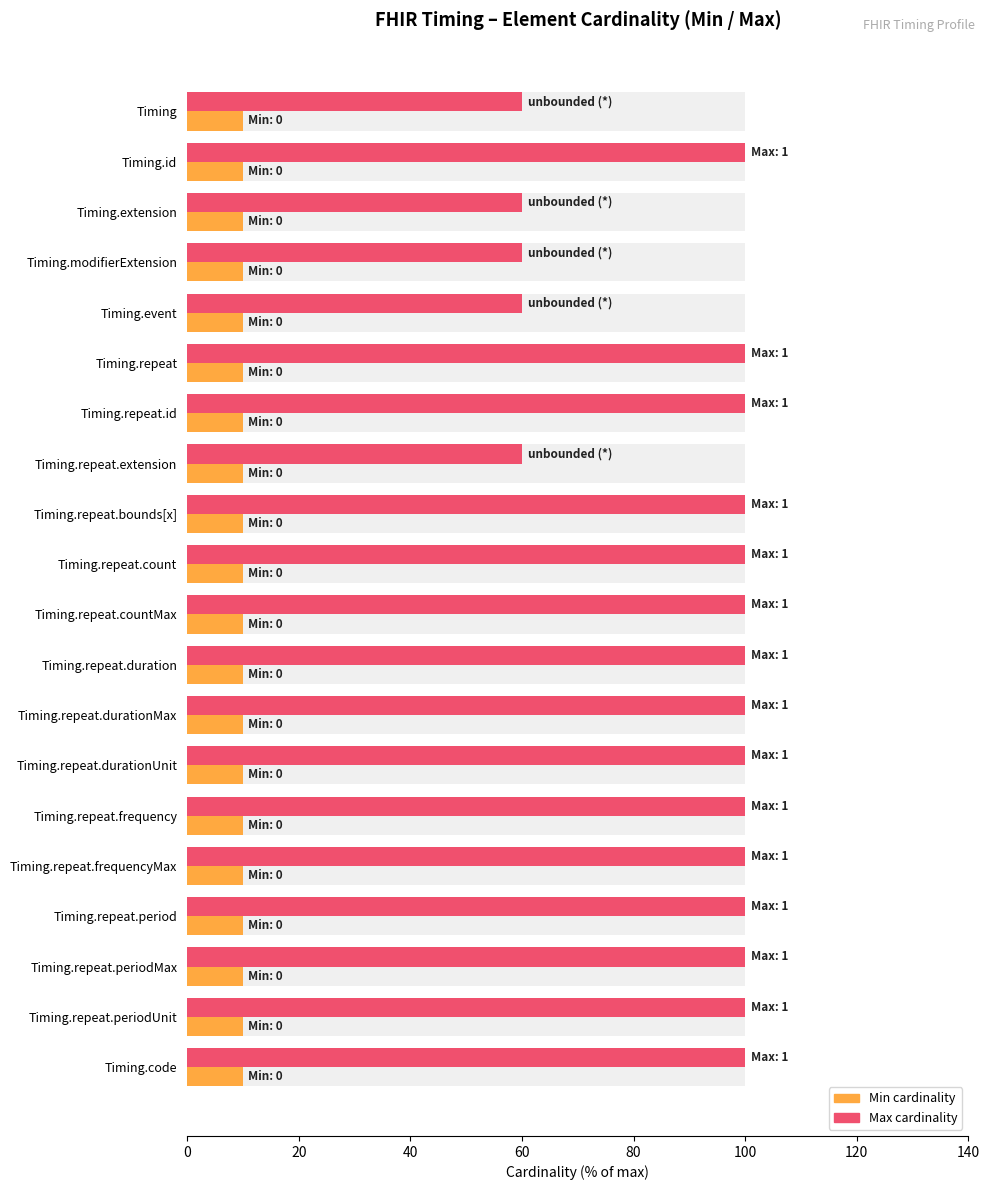

Rank the series at 100 from highest to lowest value.

Max, Min